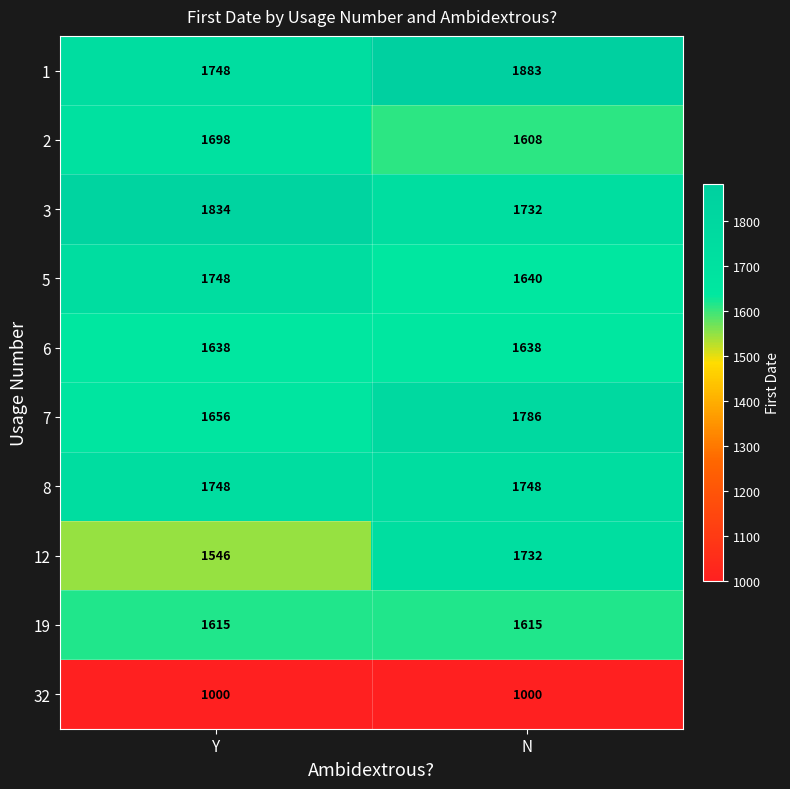

What is the minimum value for 19?

1615